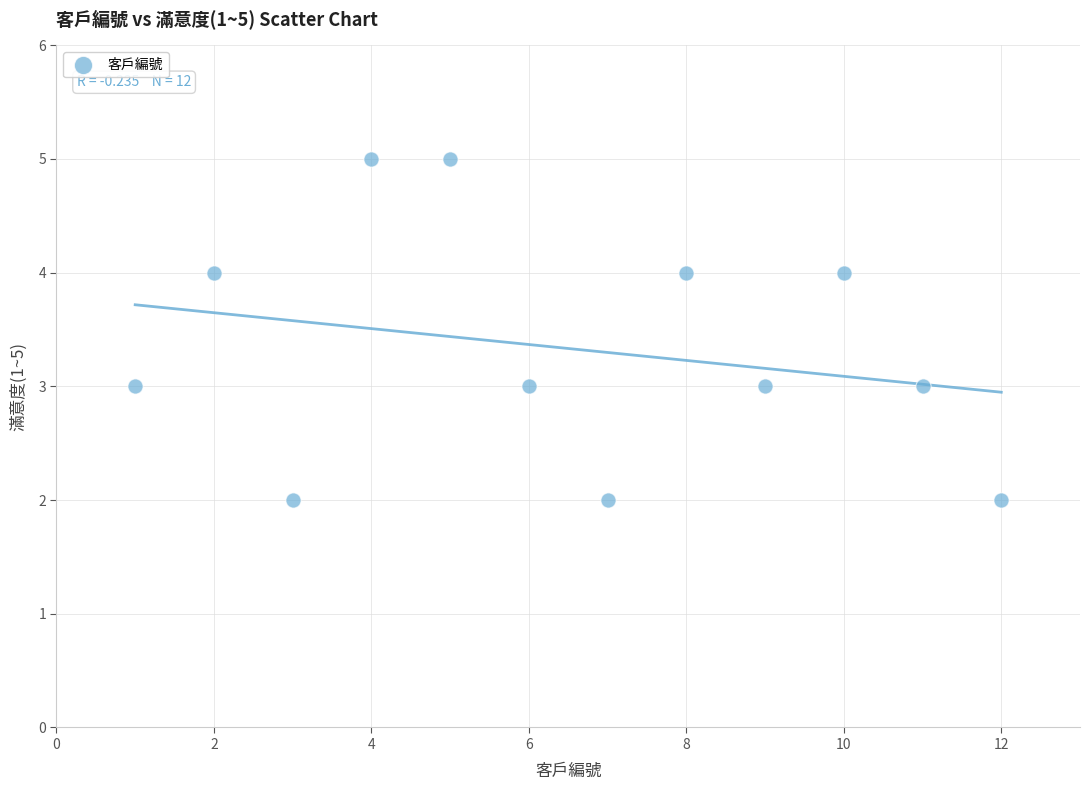

What is the range of Y values (max minus min)?

3